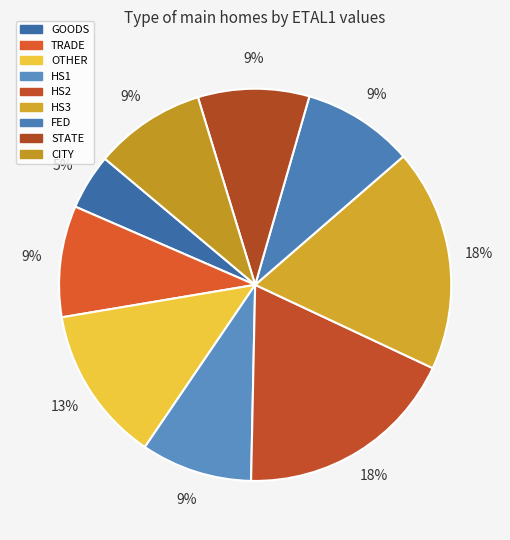

To the nearest percent, what is the average slice percentage?

11%